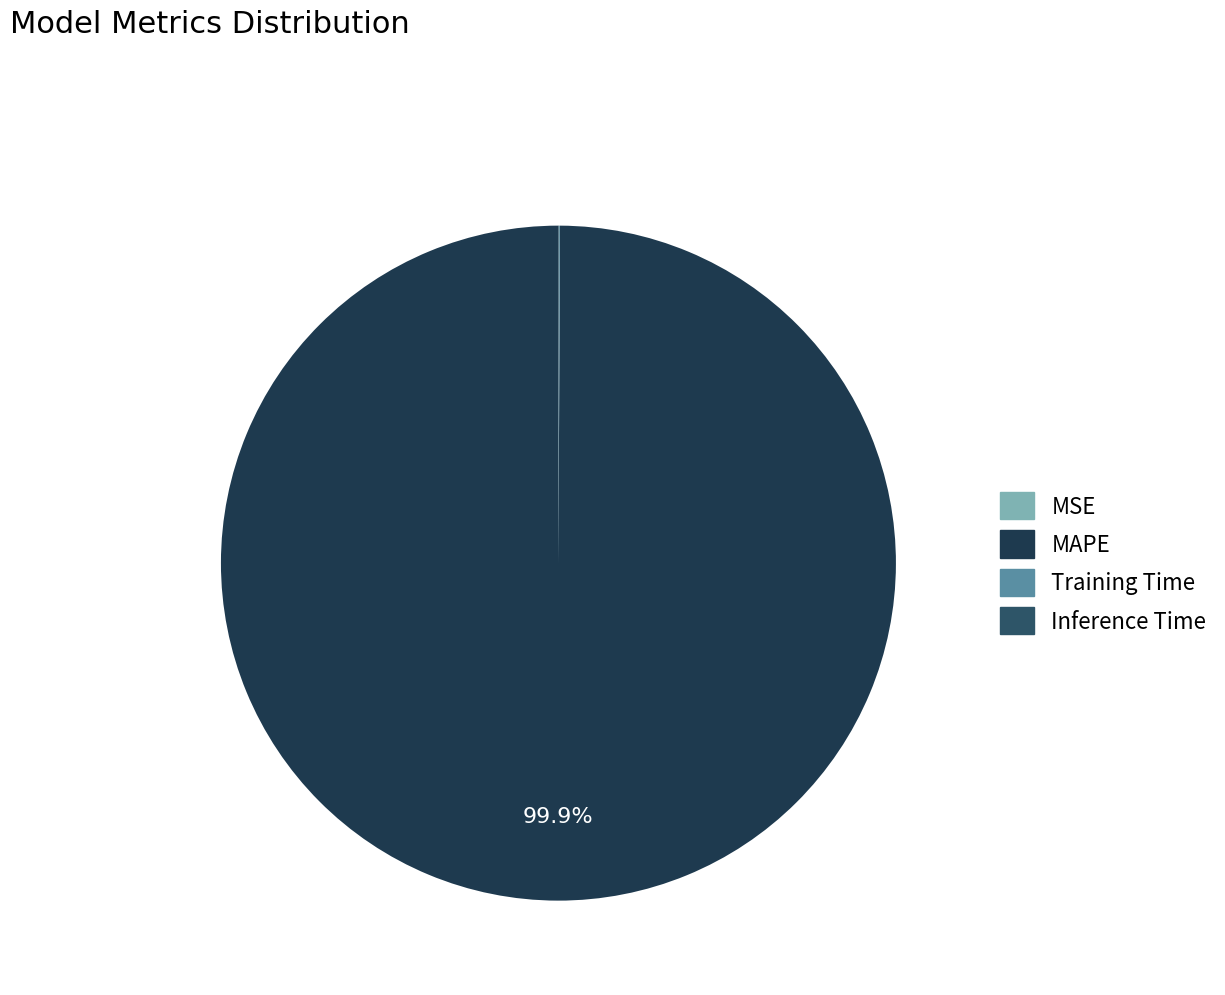

Which category has the biggest portion of the pie?

MAPE